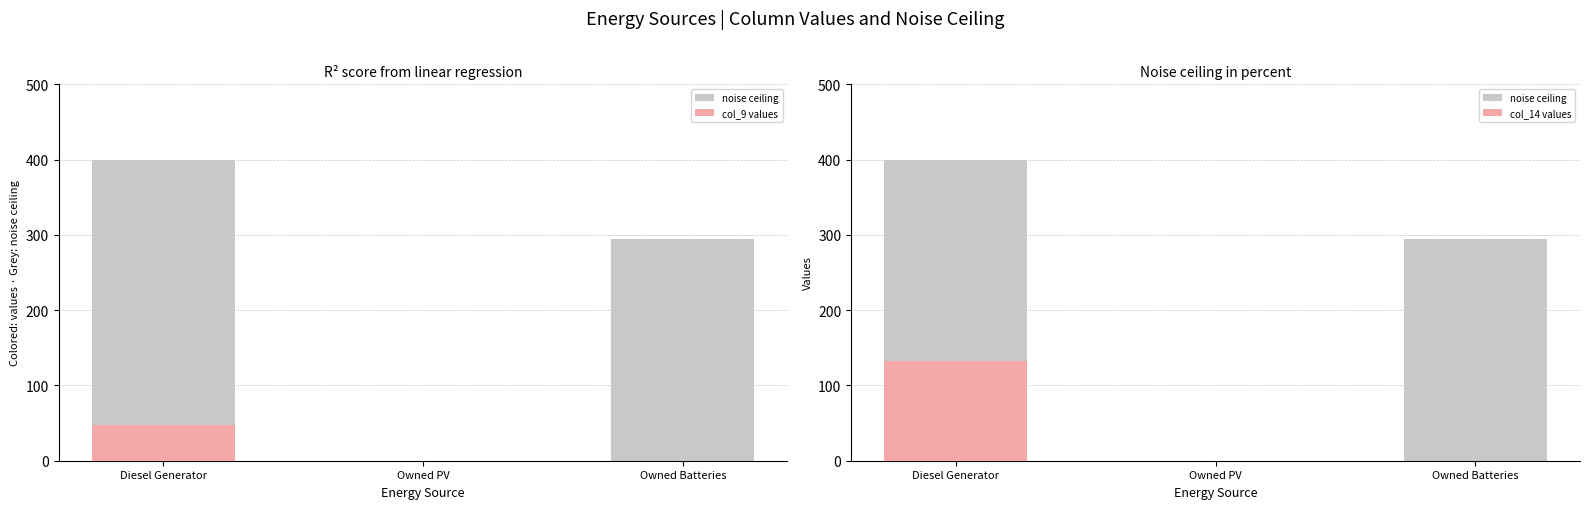

How many col_9 values values are between 0 and 48?

3